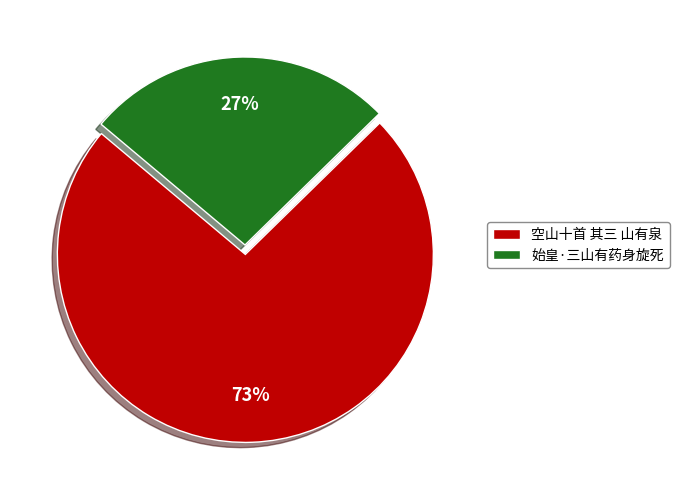

Which has a higher value, 空山十首 其三 山有泉 or 始皇·三山有药身旋死?

空山十首 其三 山有泉